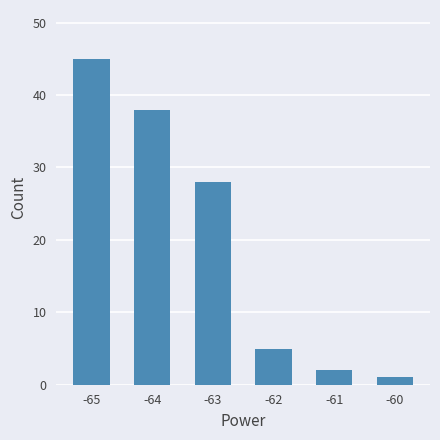

What is the value of the 6th bar from the left?

1